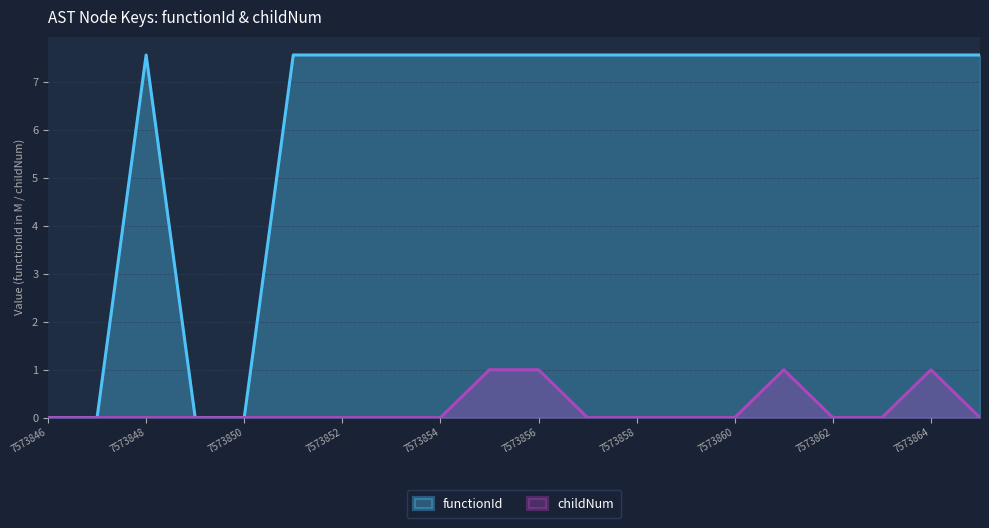

List the series in order of their peak value, highest first.

functionId, childNum